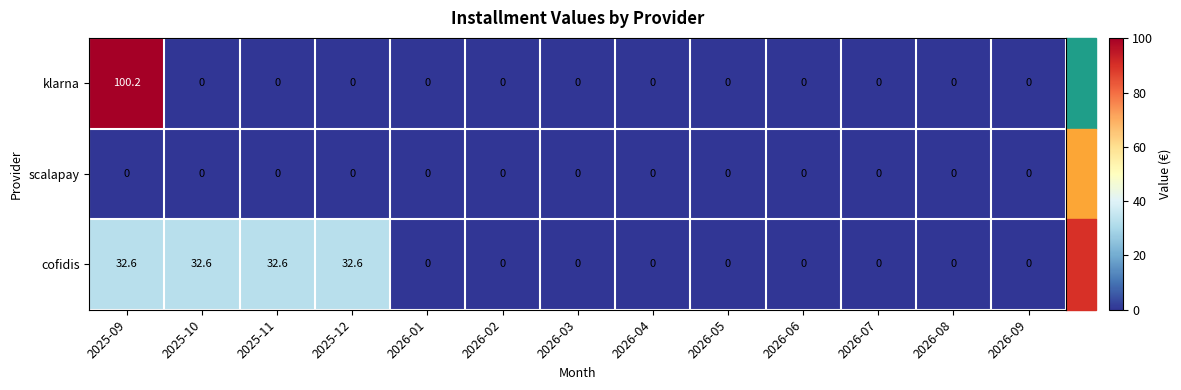

Rank the series by their average value, from lowest to highest.

scalapay, klarna, cofidis